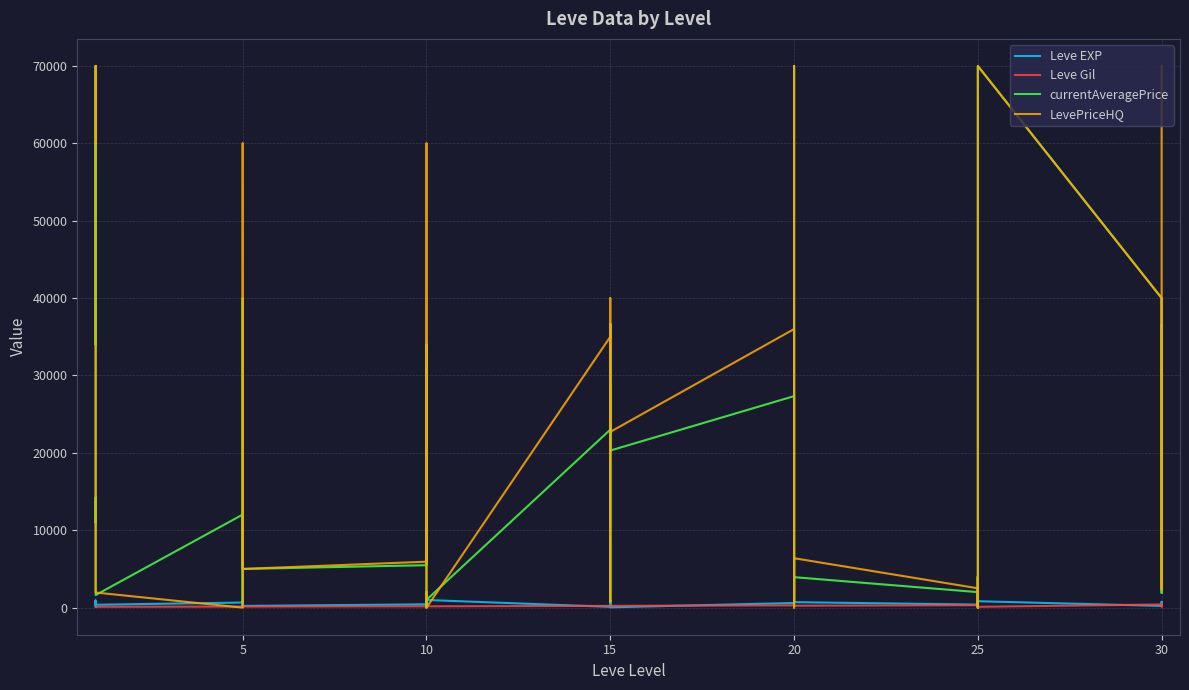

Which series has the largest total across all categories?

LevePriceHQ